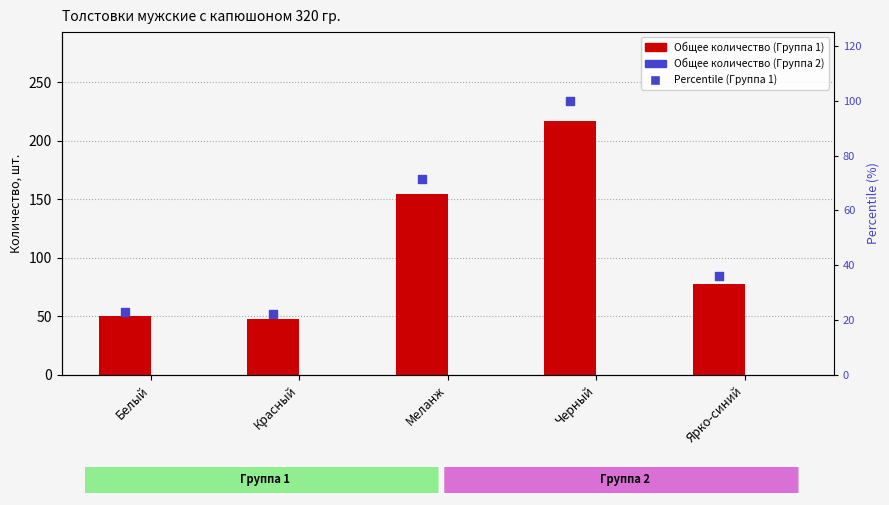

Is the value of Общее количество (Группа 2) at Ярко-синий greater than the value of Percentile (Группа 1) at Меланж?

No